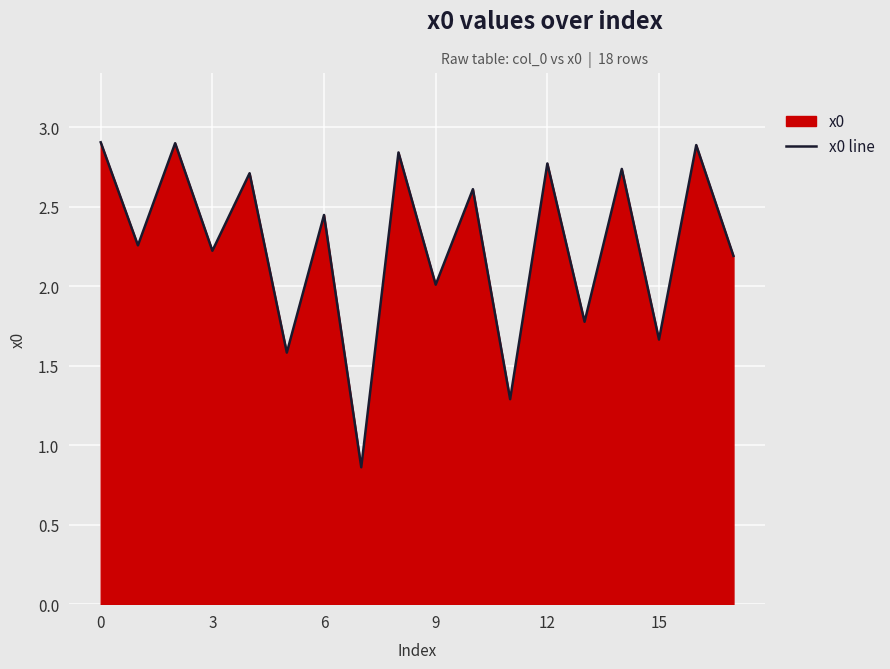

How many lines are shown in the chart?

1